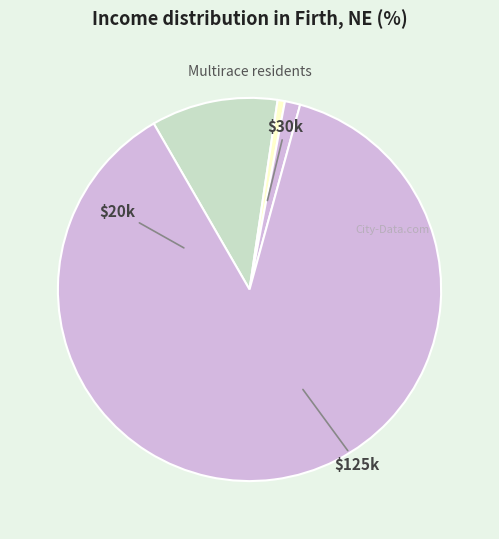

Count the number of slices in the pie.

4